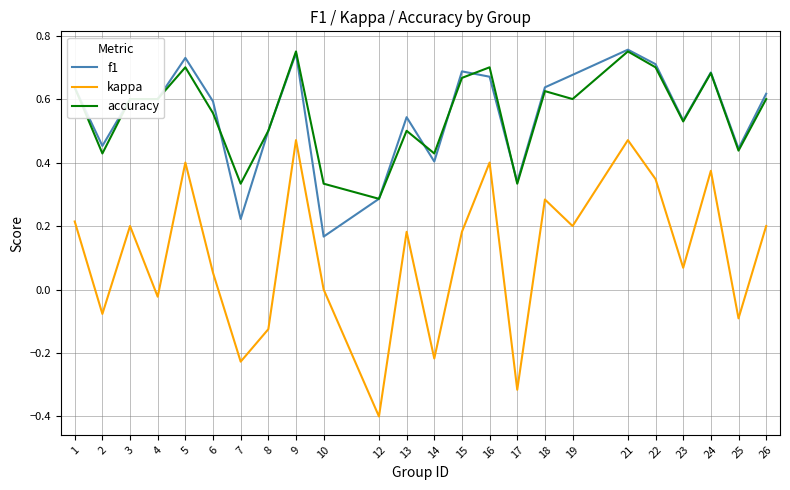

At 10, list the series in order from largest to smallest.

accuracy, f1, kappa